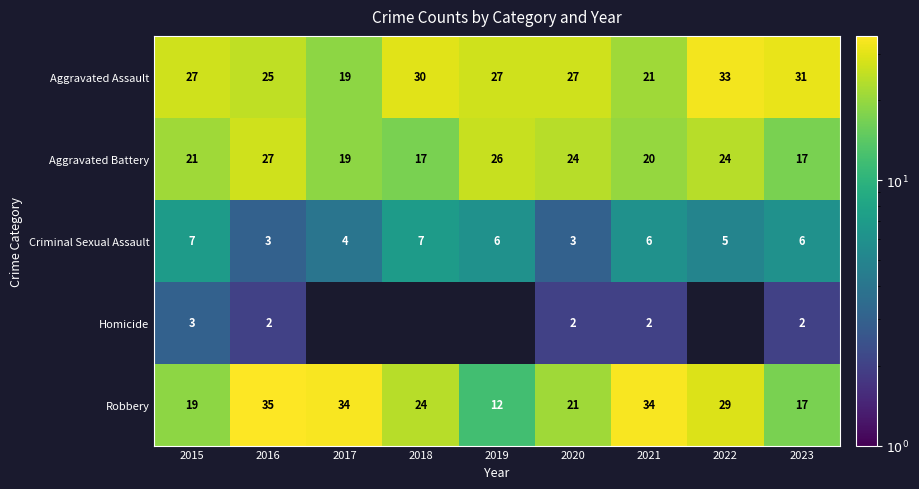

What is the spread (max minus min) of values at 2015?

24